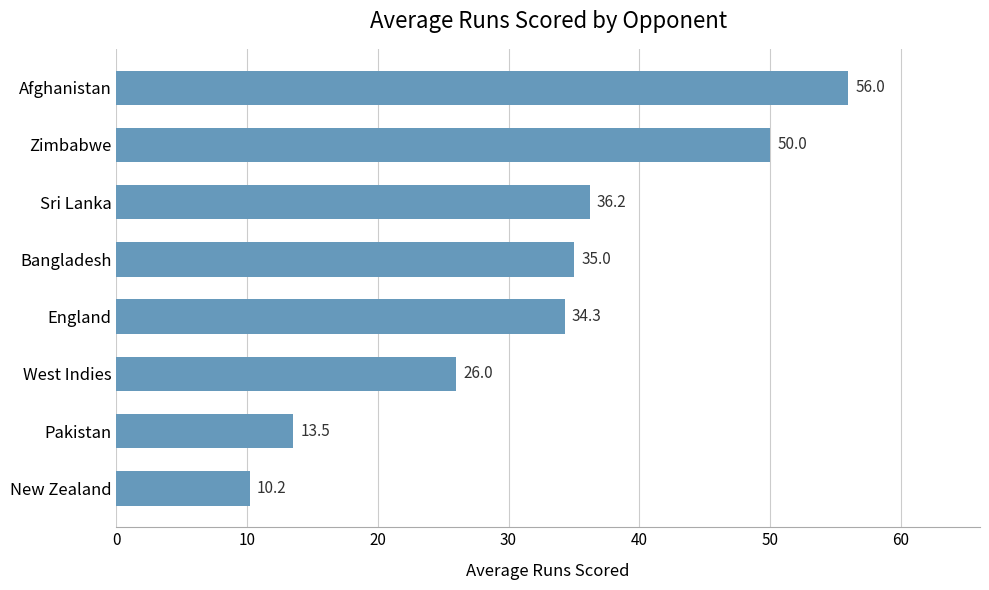

How many distinct data groups are displayed?

1